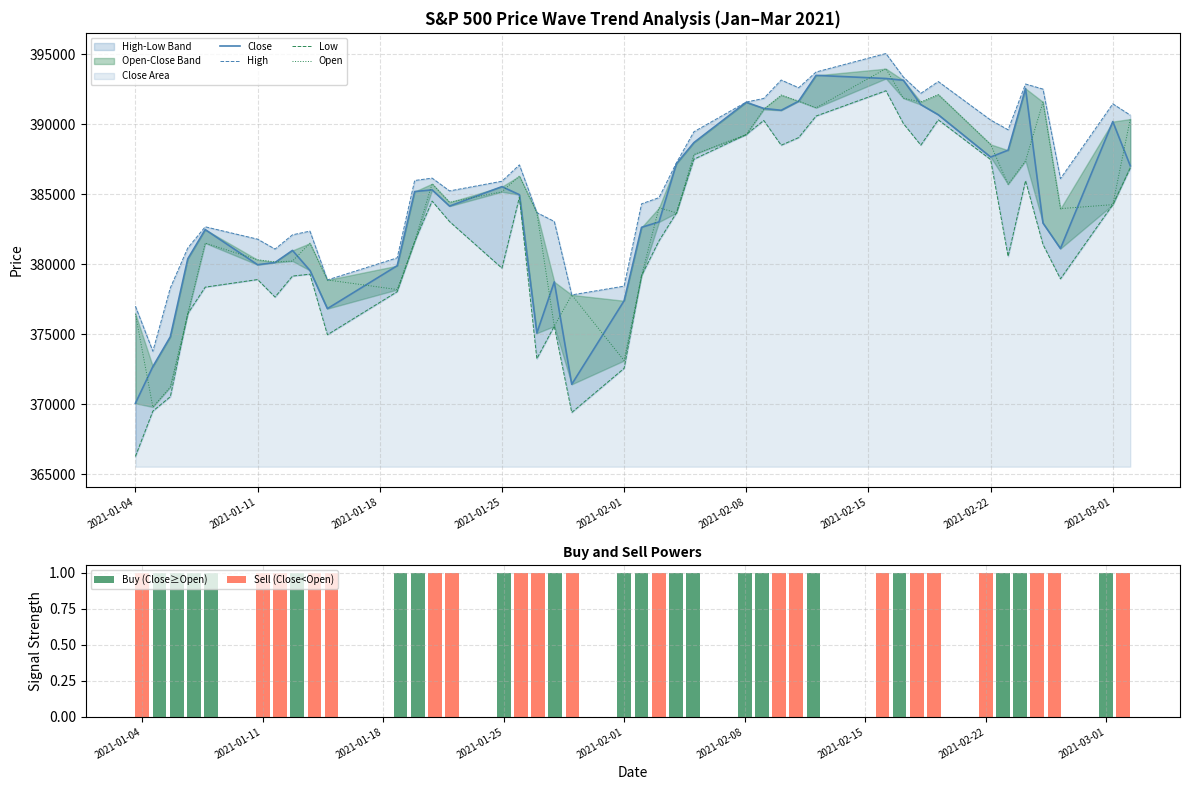

What is the sum of all Buy (Close≥Open) values?

20